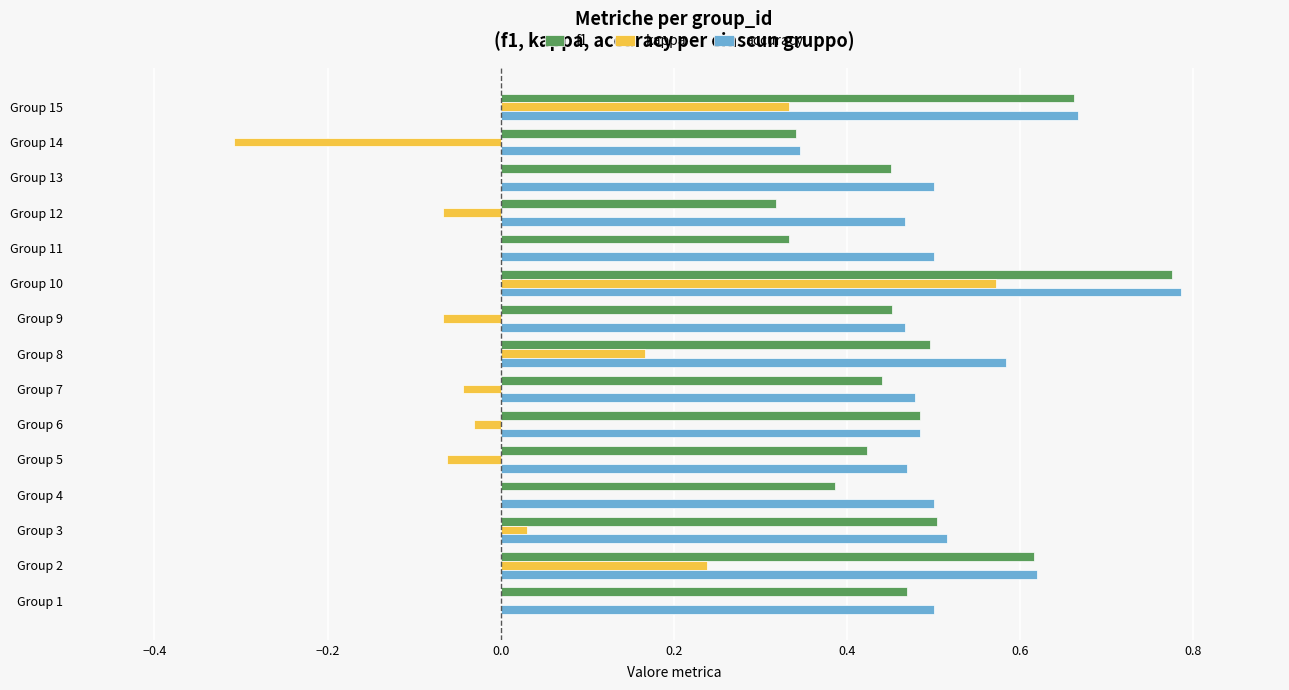

What are all the series names shown in the legend?

f1, kappa, accuracy